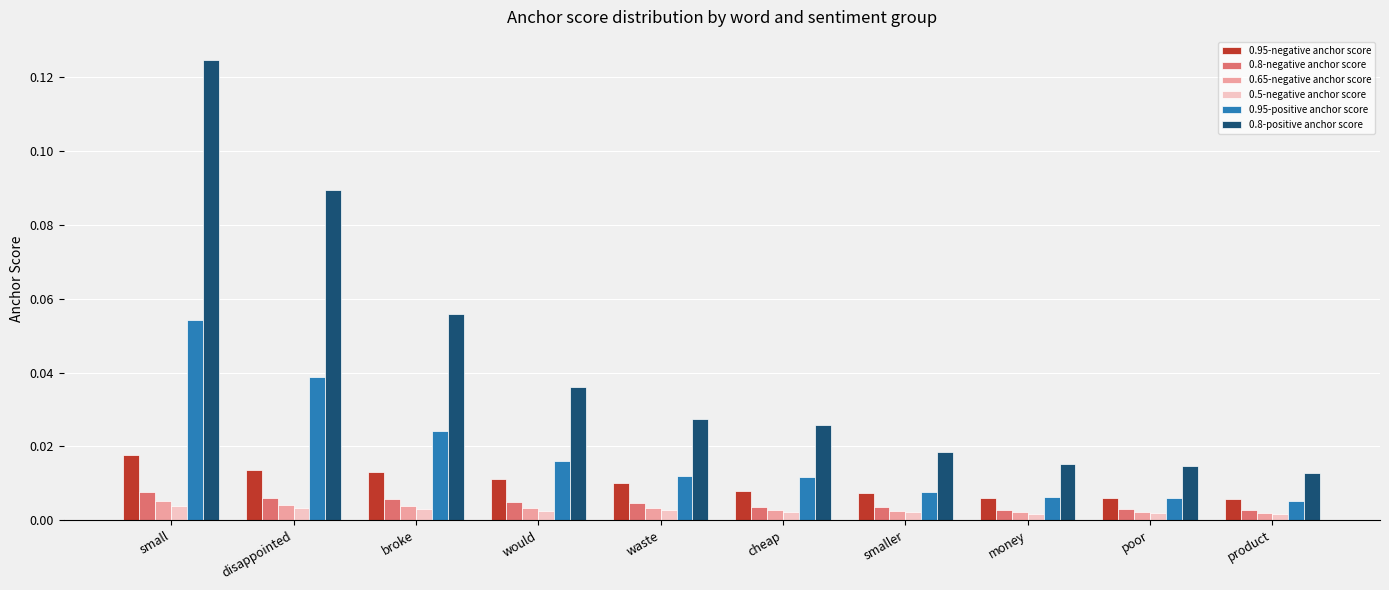

Is the value of 0.95-negative anchor score at poor greater than the value of 0.95-positive anchor score at small?

No